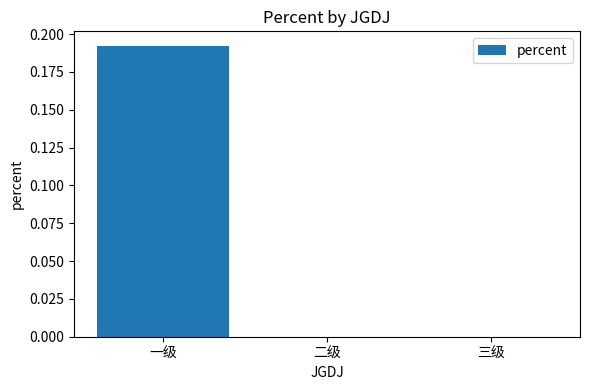

At which category does the chart reach its peak across all series?

一级